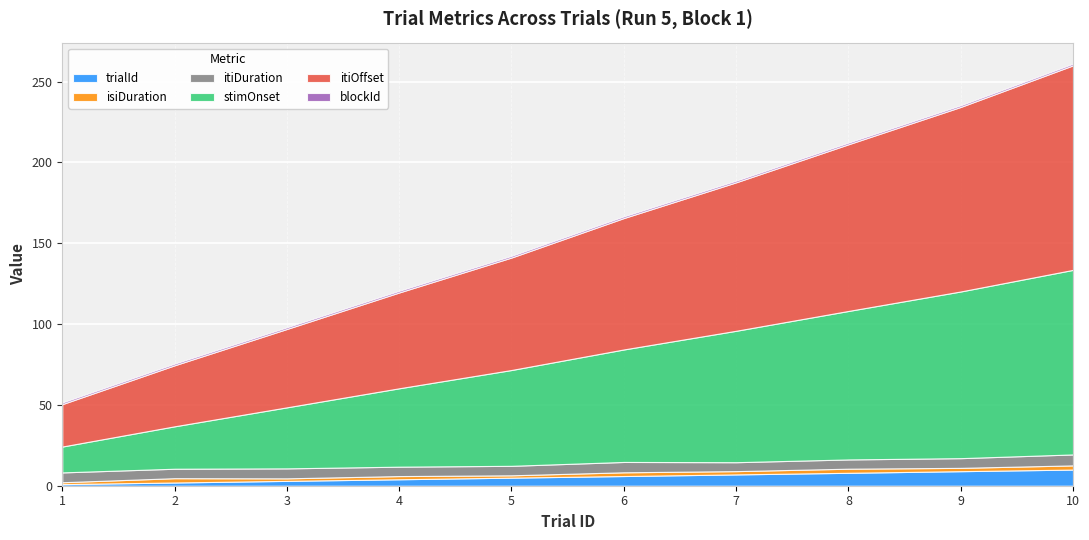

Which series has the largest range (max minus min)?

itiOffset